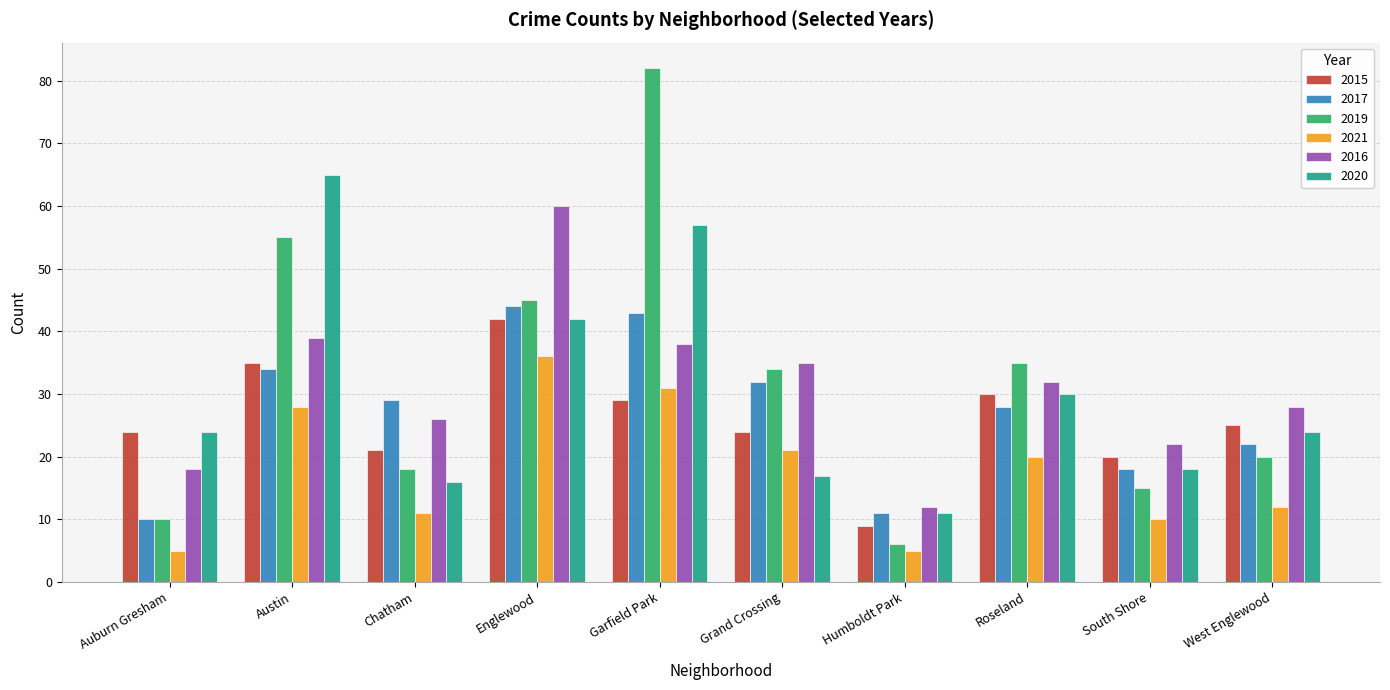

At which label is 2019 closest to 44?

Englewood